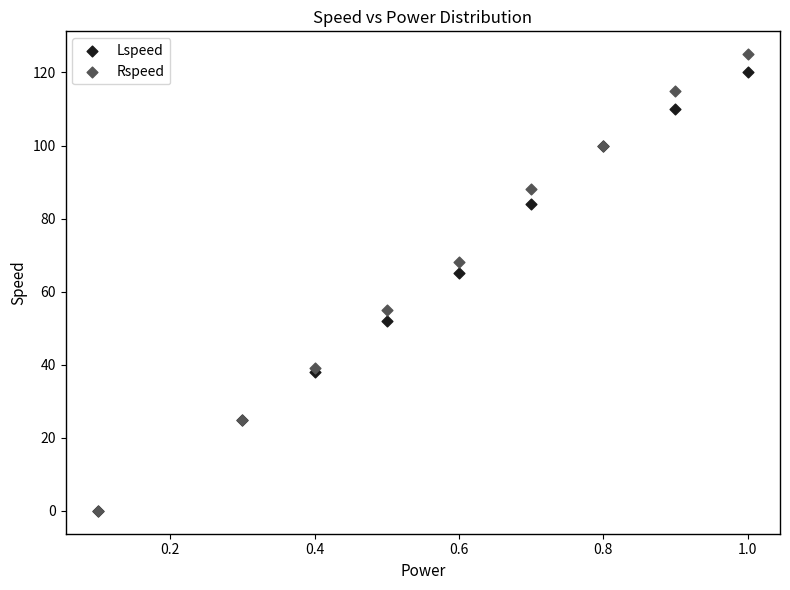

Which series has the largest Y range (max minus min)?

Rspeed